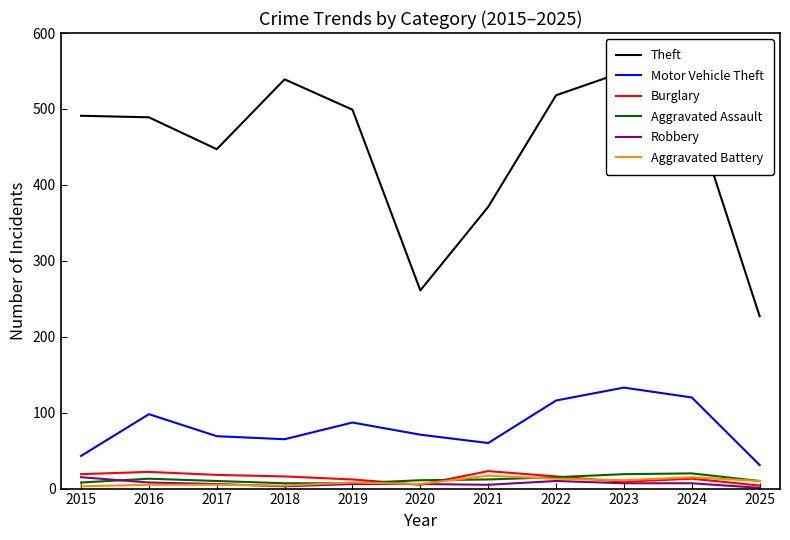

At which category does Motor Vehicle Theft reach its first local valley?

2018